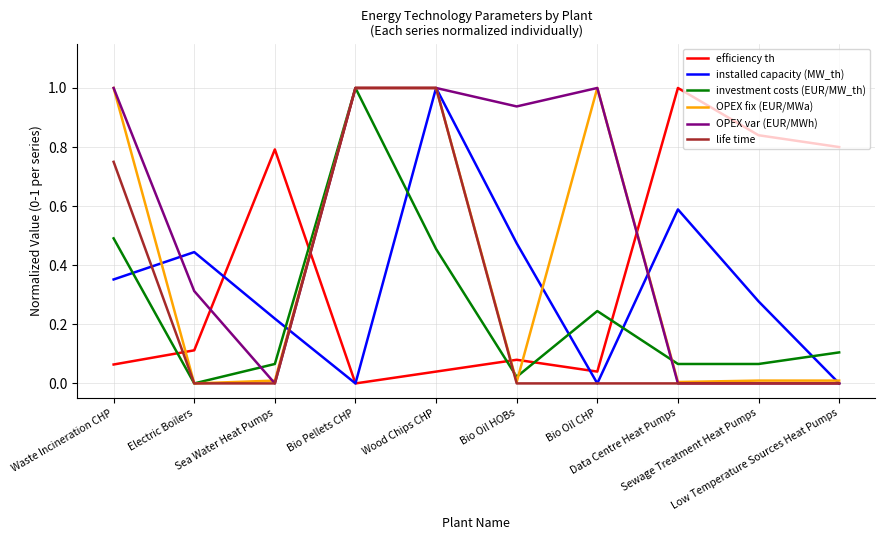

What is the highest value of the efficiency th series?

1.0